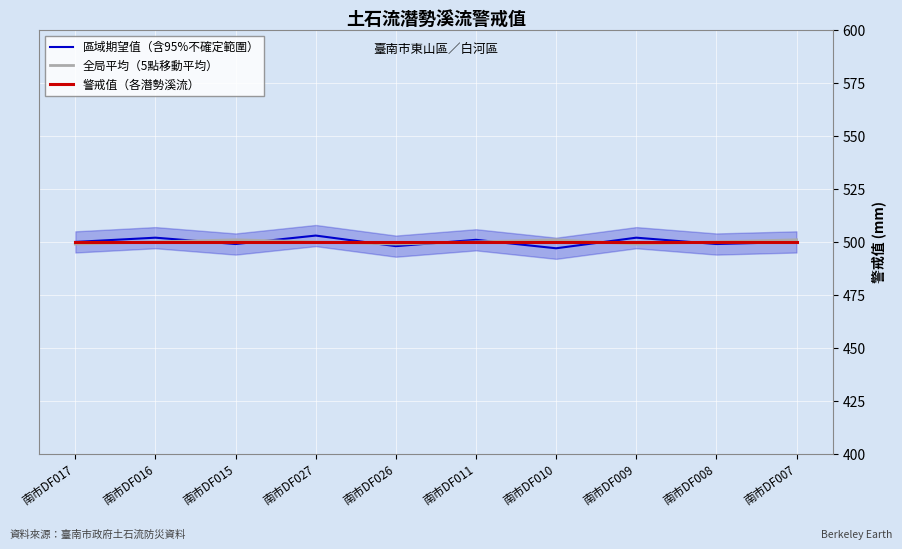

What is the lowest value of the 全局平均（5點移動平均） series?

499